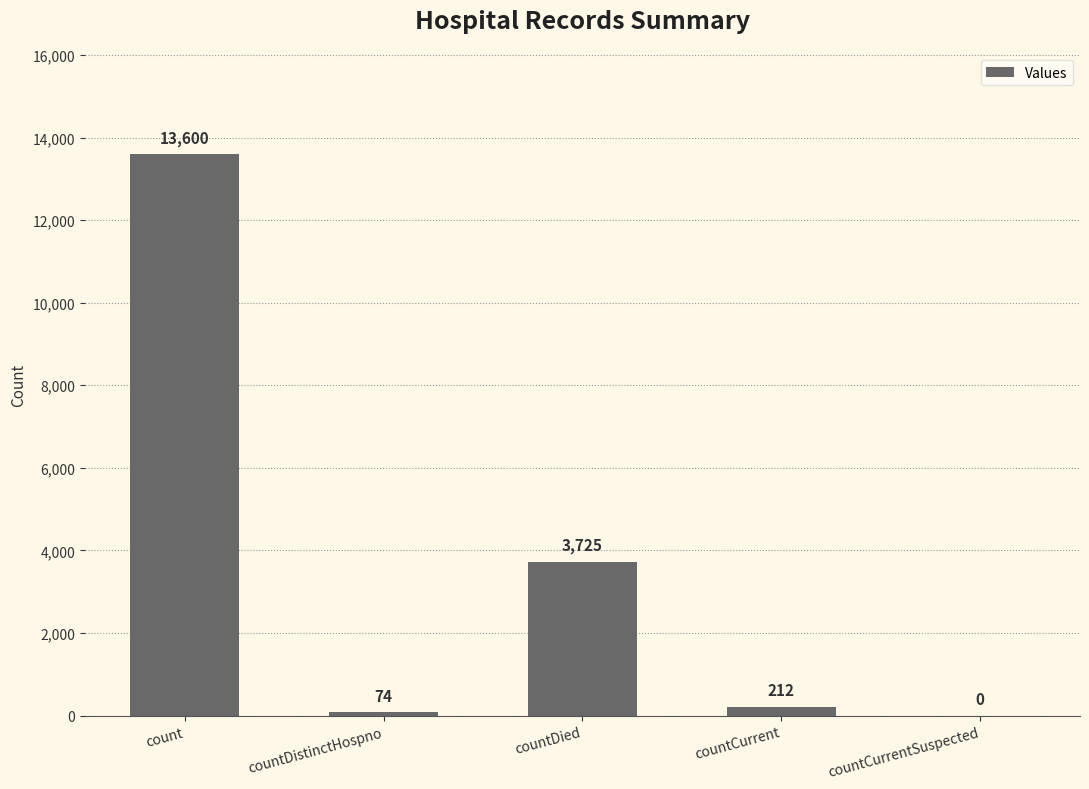

What is the sum of all values?

17611